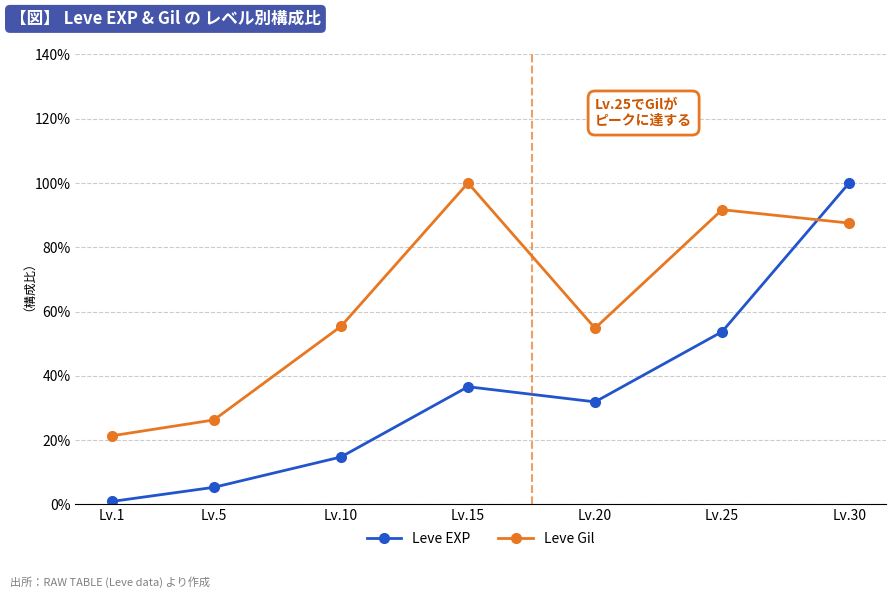

List the labels in order of Leve EXP value, smallest first.

Lv.1, Lv.5, Lv.10, Lv.20, Lv.15, Lv.25, Lv.30